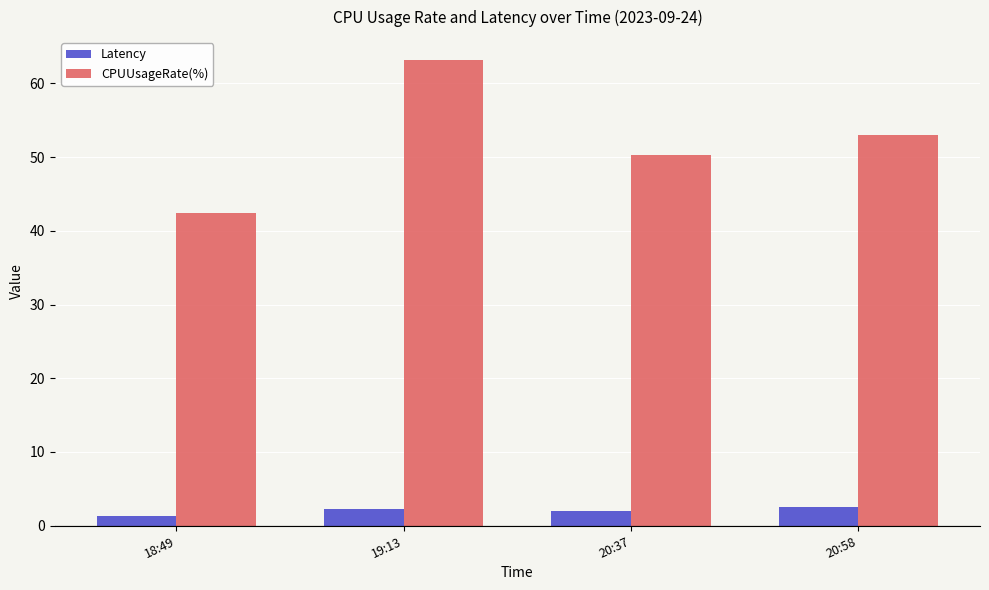

Reading right to left, transcribe all the data shown in this chart.

Latency: 20:58=2.6	20:37=2.0	19:13=2.3	18:49=1.3
CPUUsageRate(%): 20:58=53.0	20:37=50.2	19:13=63.1	18:49=42.4